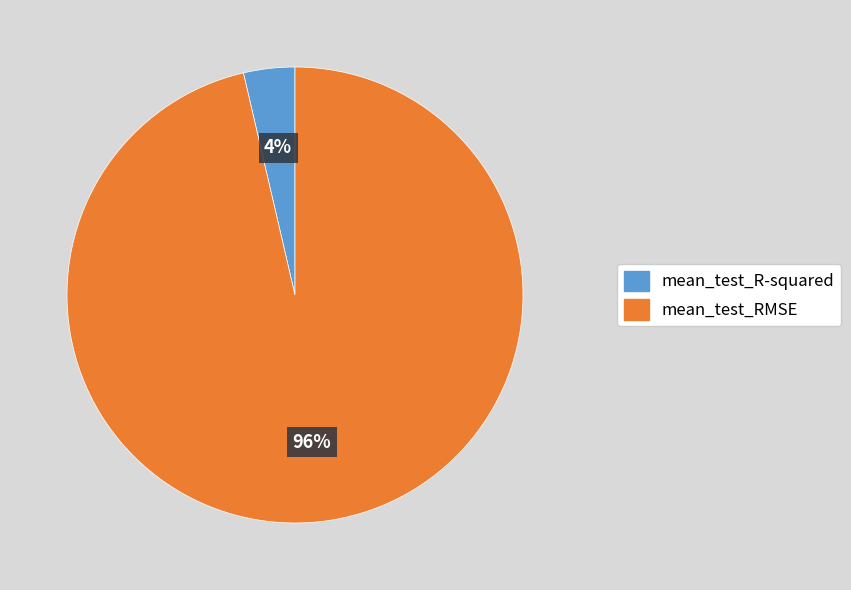

How many slices are in this pie chart?

2